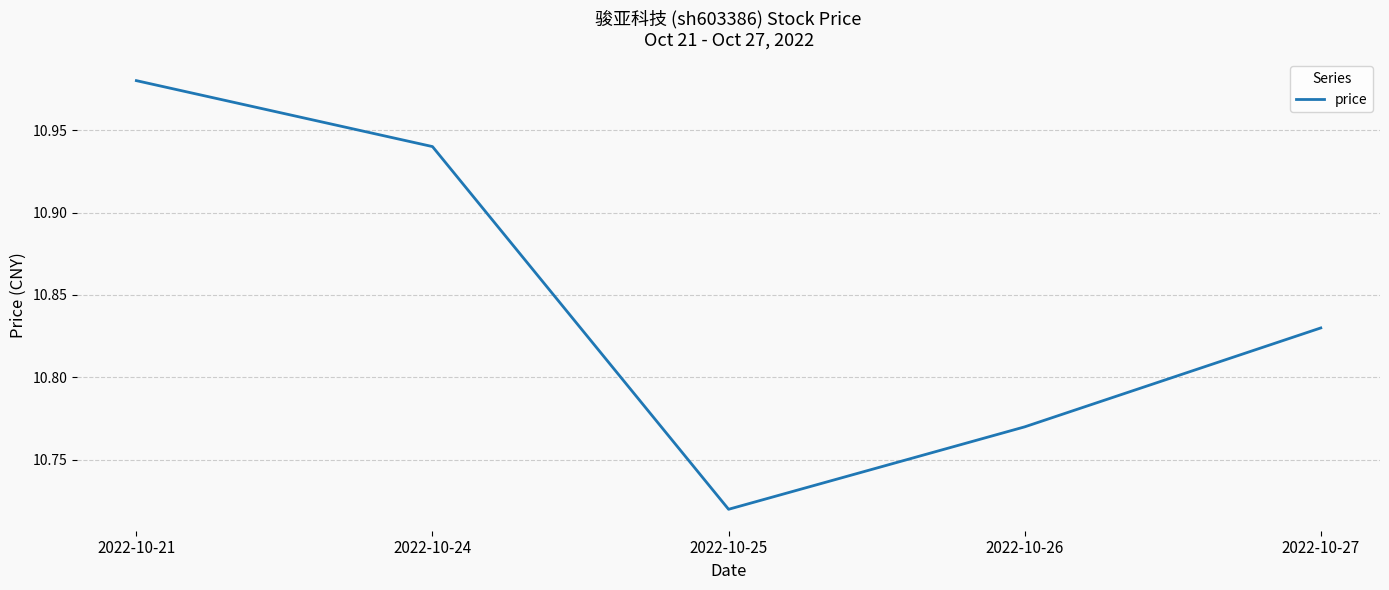

Is it true that the value at 2022-10-21 is 17.8?

False